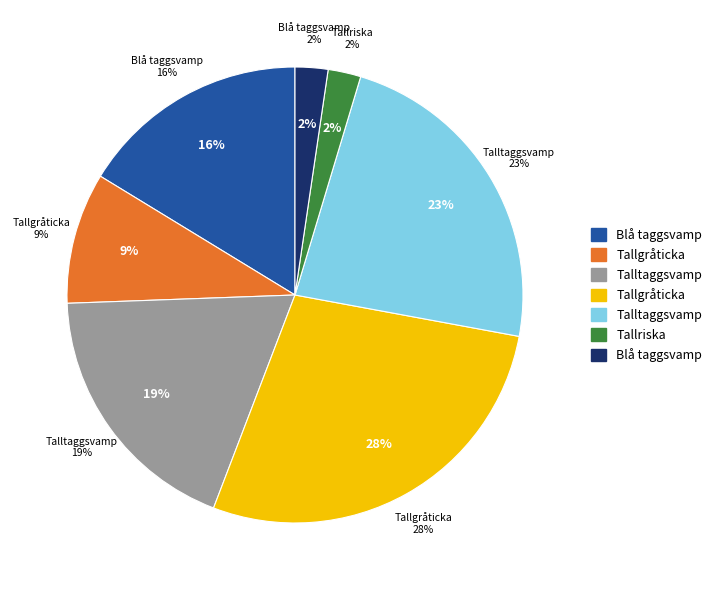

To the nearest percent, what is the combined percentage of Blå taggsvamp (62378865) and Tallgråticka (62378972)?

26%